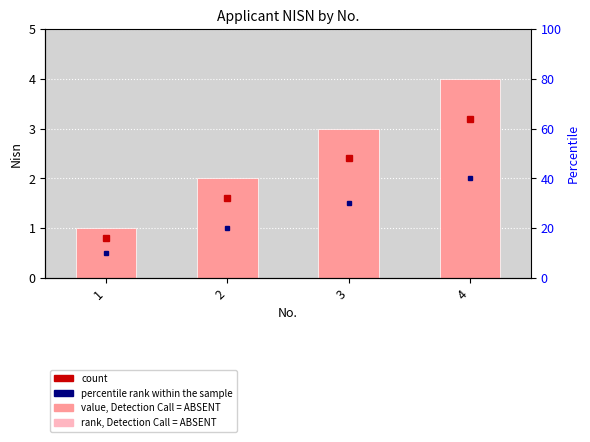

What is the sum of the values at 1 and 4?

5